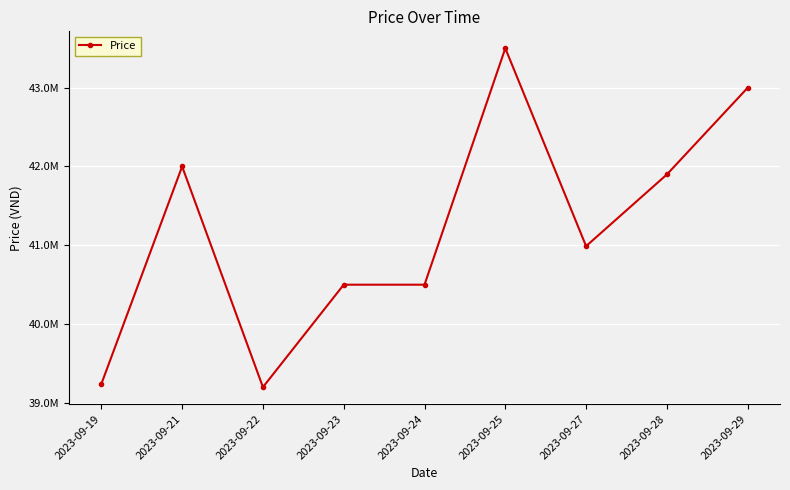

What is the difference between the values at 2023-09-29 and 2023-09-21?

999000